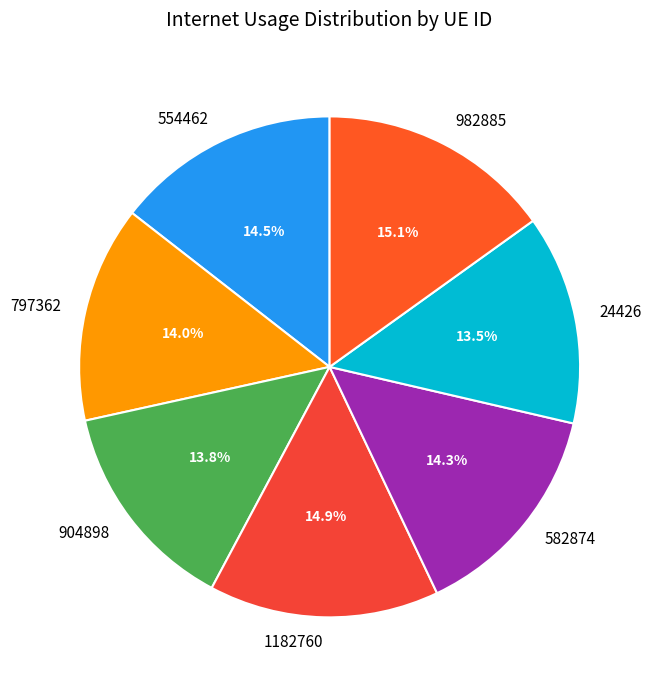

To the nearest percent, what is the difference between the largest and smallest slice percentages?

2%